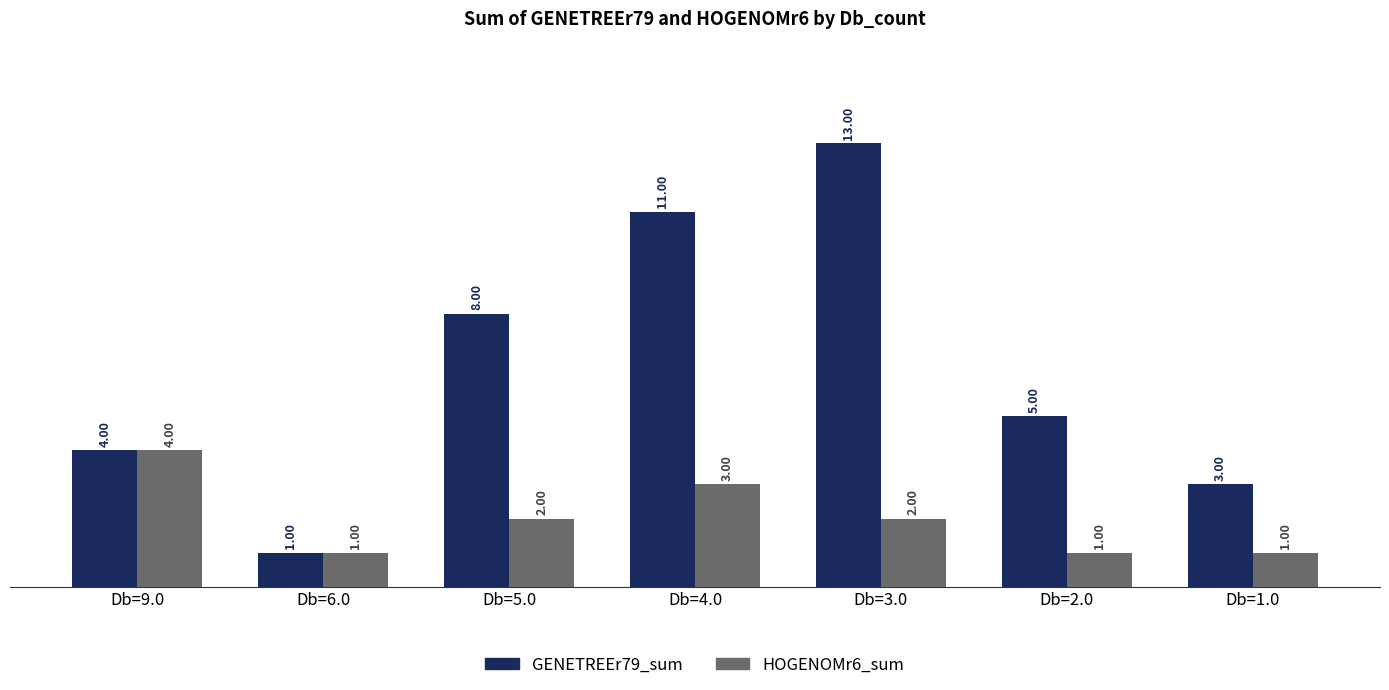

The value of HOGENOMr6_sum at Db=3.0 is 2. True or false?

True